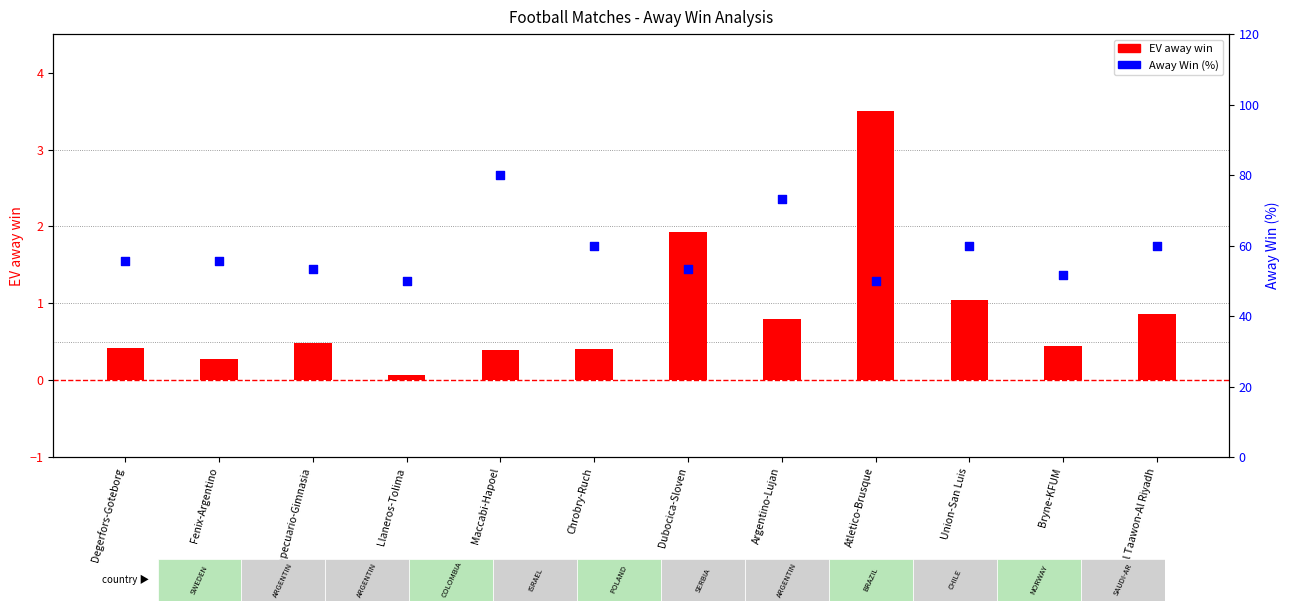

Which series reaches the minimum Y coordinate?

EV away win